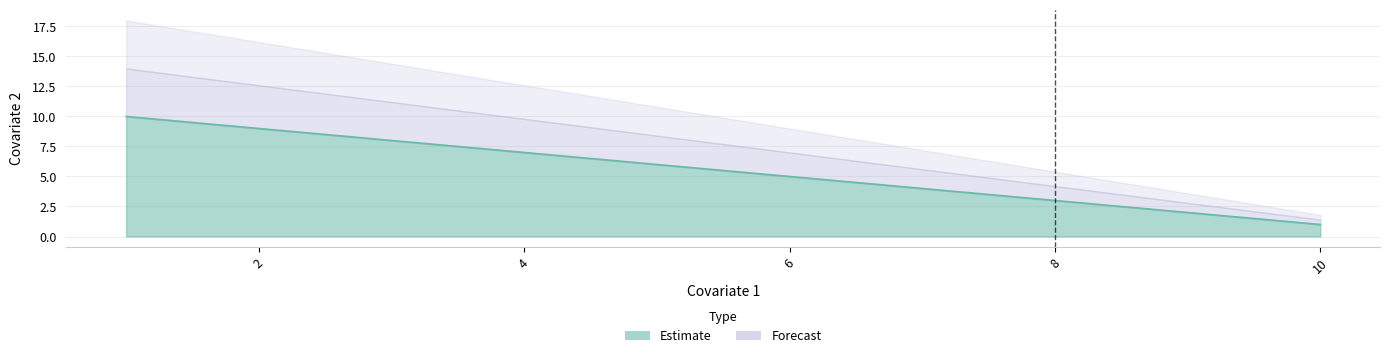

What is the sum of the values at 2 and 5?

15